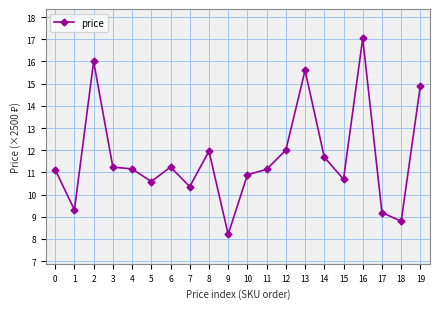

Is this an area chart (filled region under the line)?

No